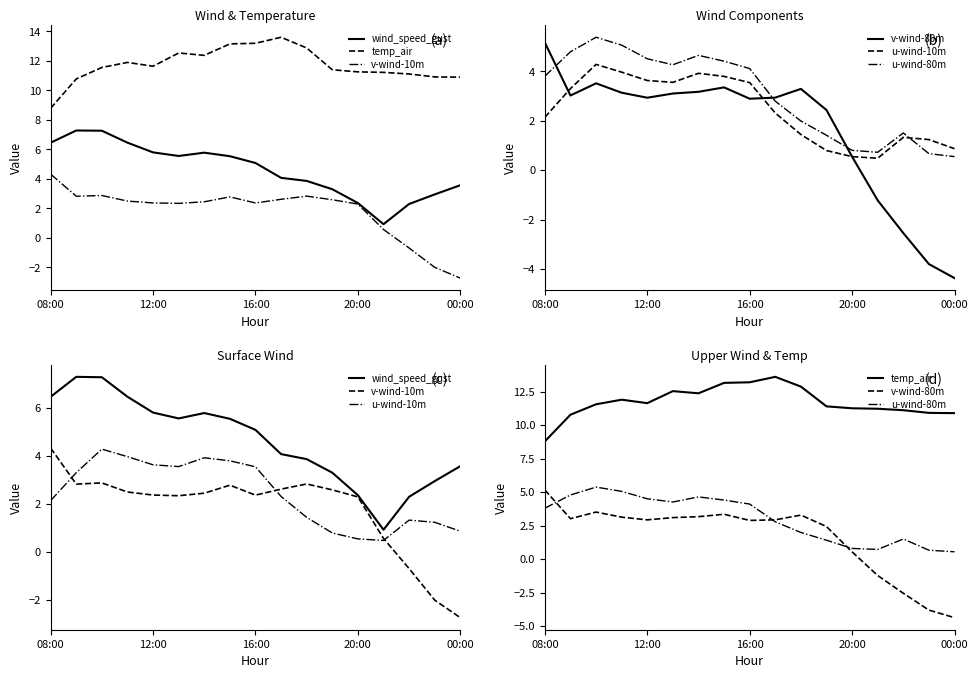

True or false: u-wind-10m and v-wind-80m intersect in this chart.

True